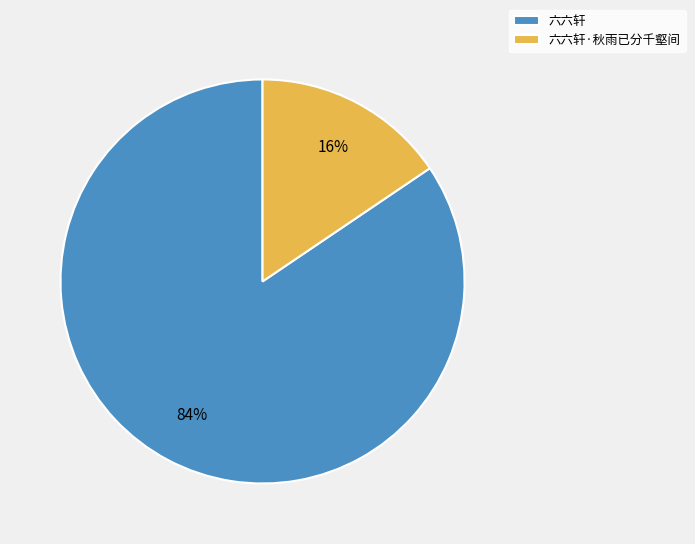

To the nearest percent, what portion does 六六轩·秋雨已分千壑间 represent?

16%